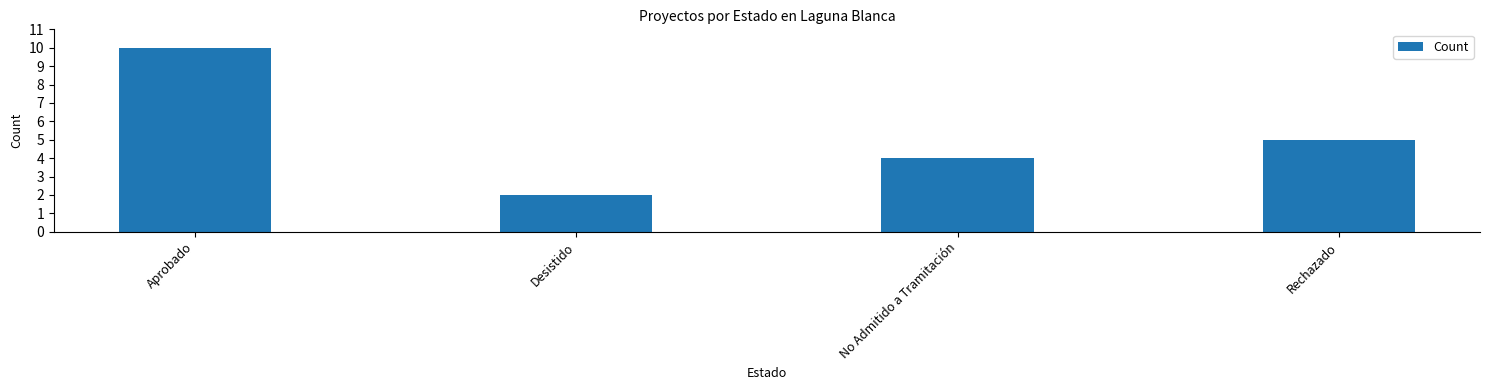

Reading left to right, transcribe all the data shown in this chart.

10	2	4	5